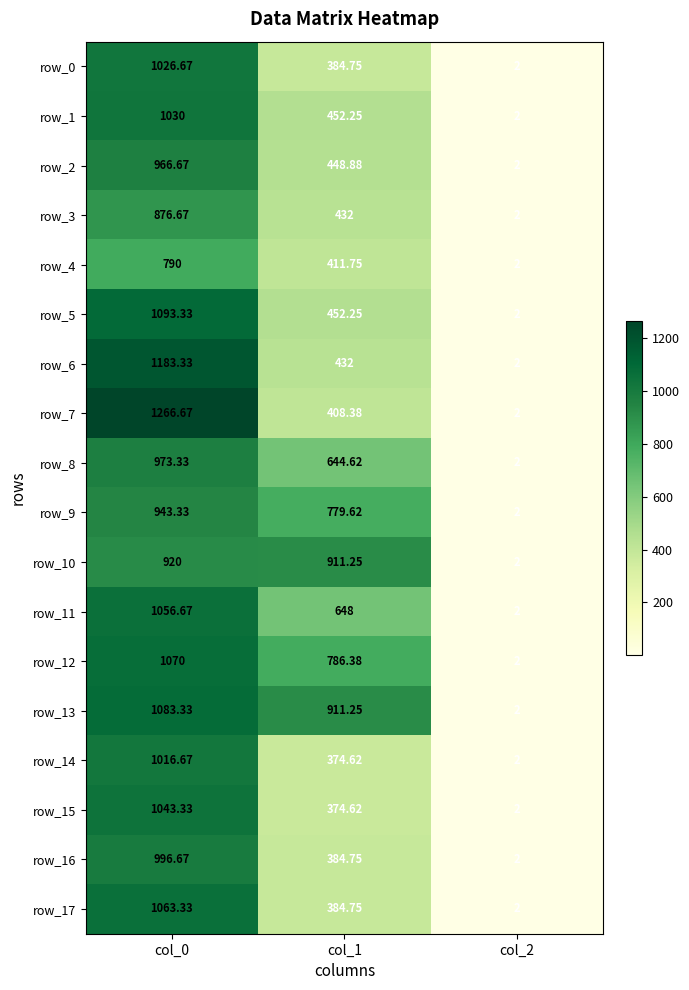

What is the lowest value of the row_14 series?

2.0